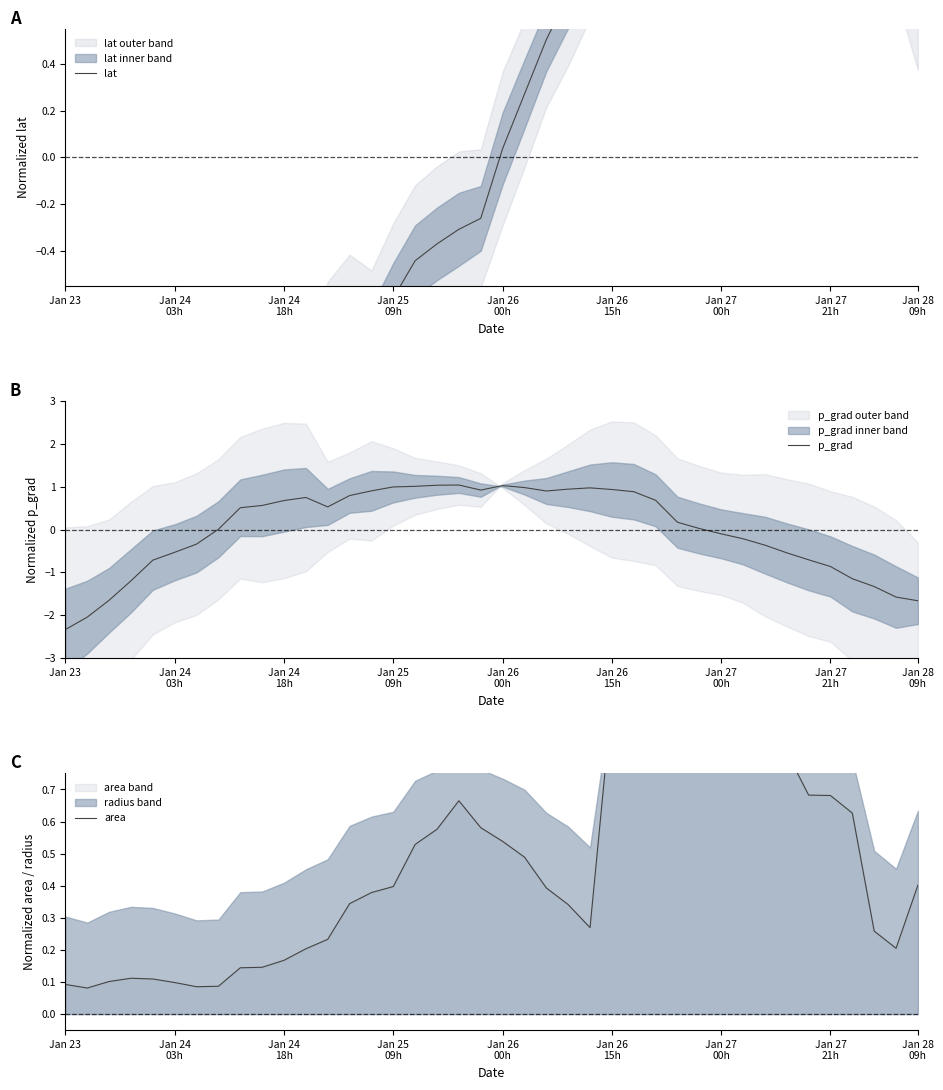

At which label does p_grad reach its minimum?

Jan 23